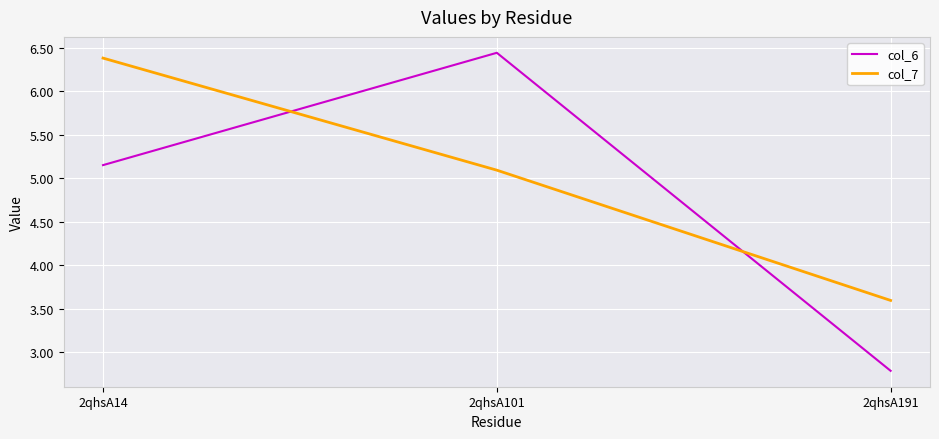

Rank the series at 2qhsA101 from lowest to highest value.

col_7, col_6